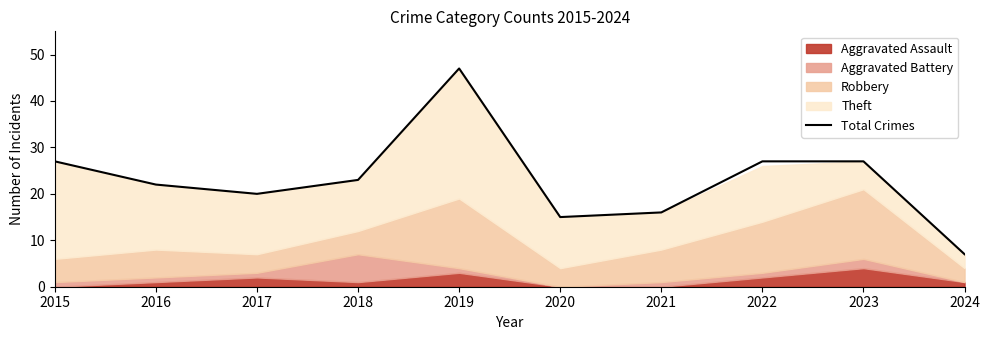

Which has a higher value, 2017 or 2023?

2023